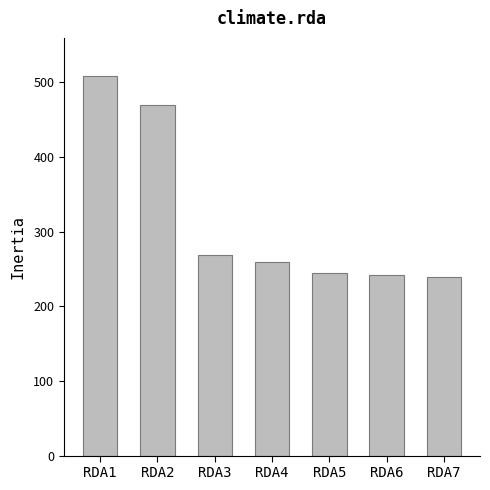

Reading left to right, transcribe all the data shown in this chart.

508.7	469.5	268.8	258.7	244.7	241.9	239.2